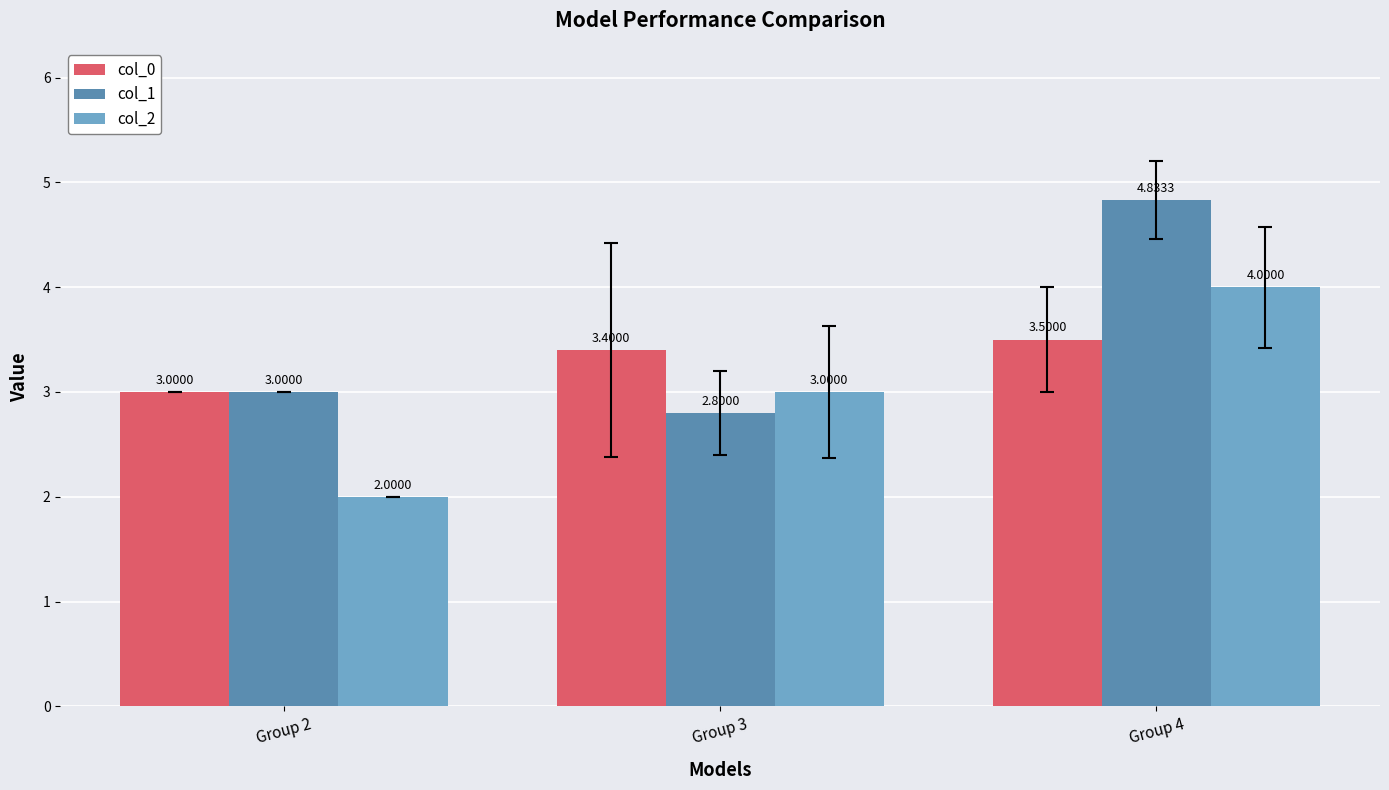

What is the minimum value shown in the chart?

2.0